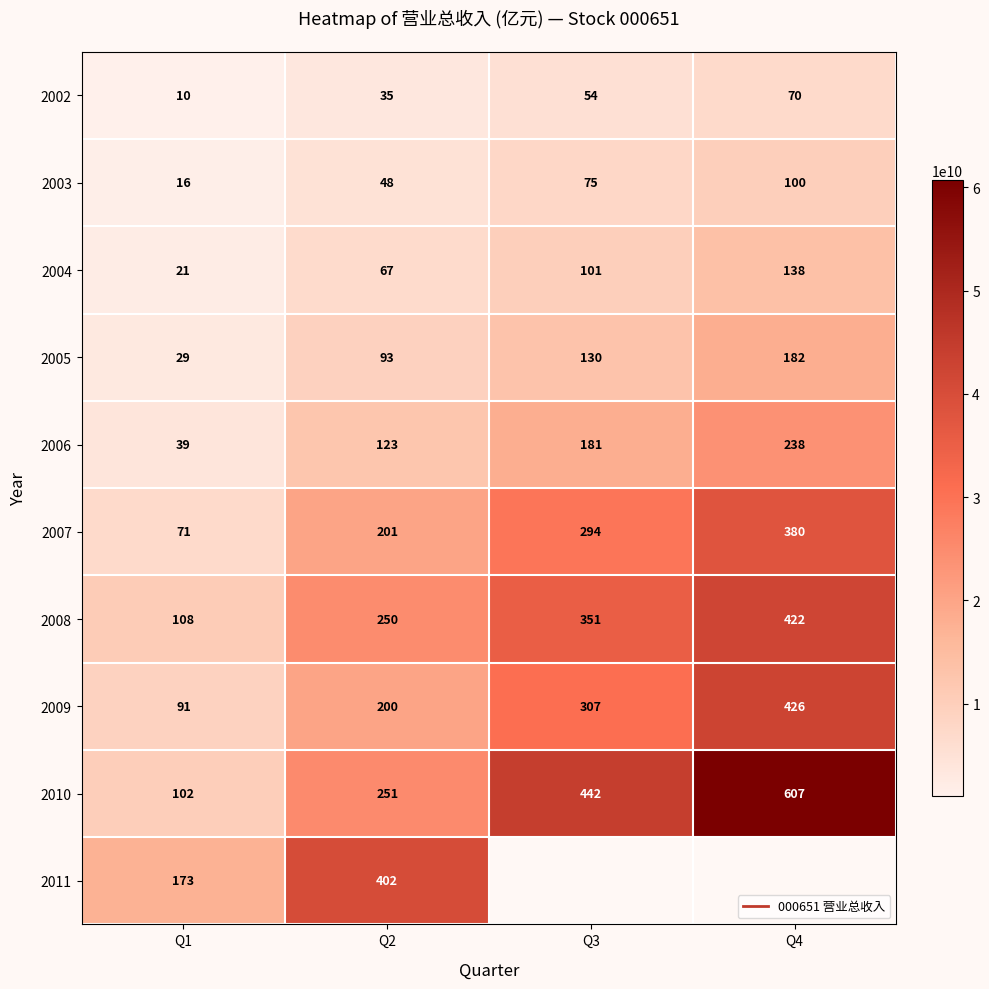

What value does the 2005 series have at Q3?

12980619501.7